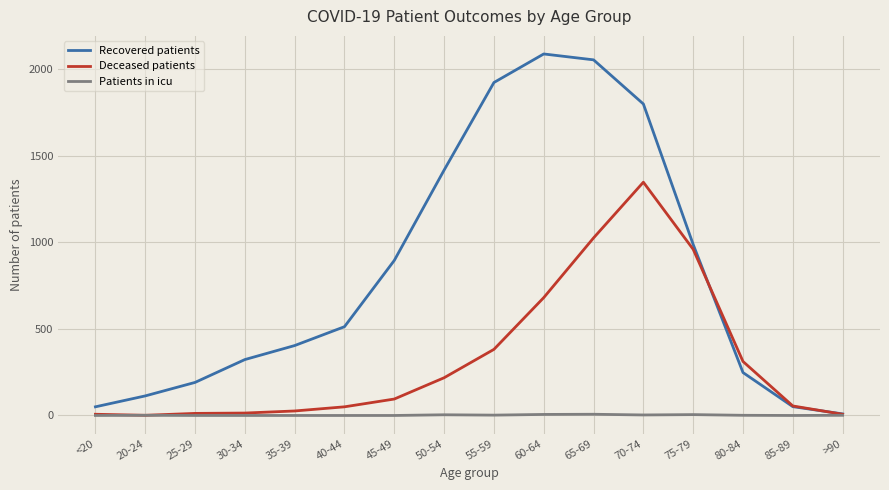

Which series has the largest total across all categories?

Recovered patients